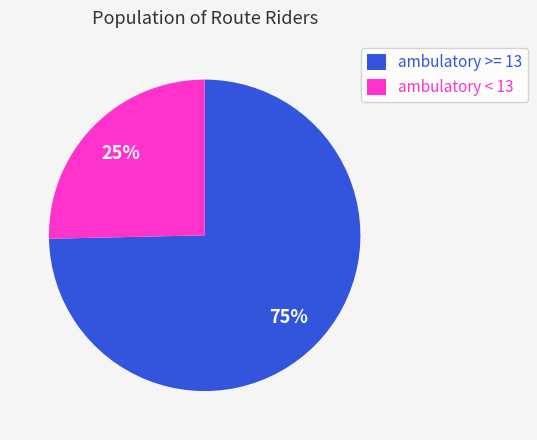

True or false: ambulatory < 13 accounts for 31% of the total.

False